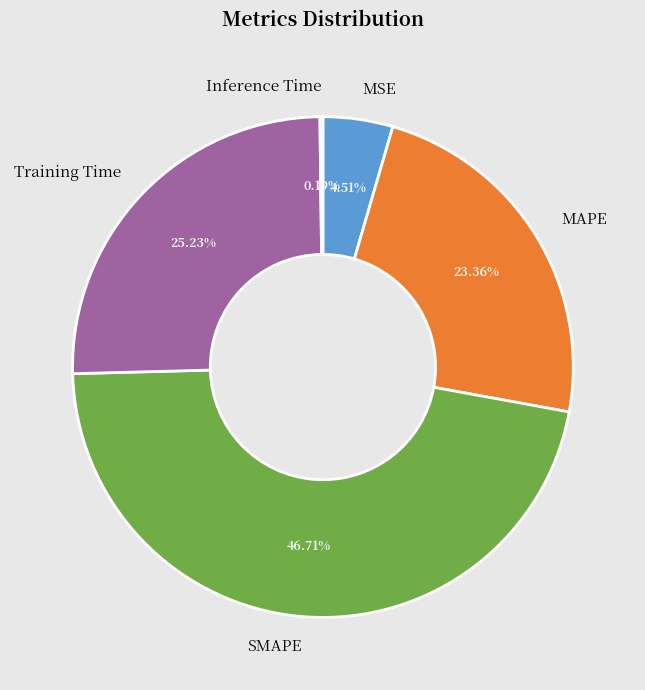

Do MAPE and SMAPE together represent more than half of the pie?

Yes